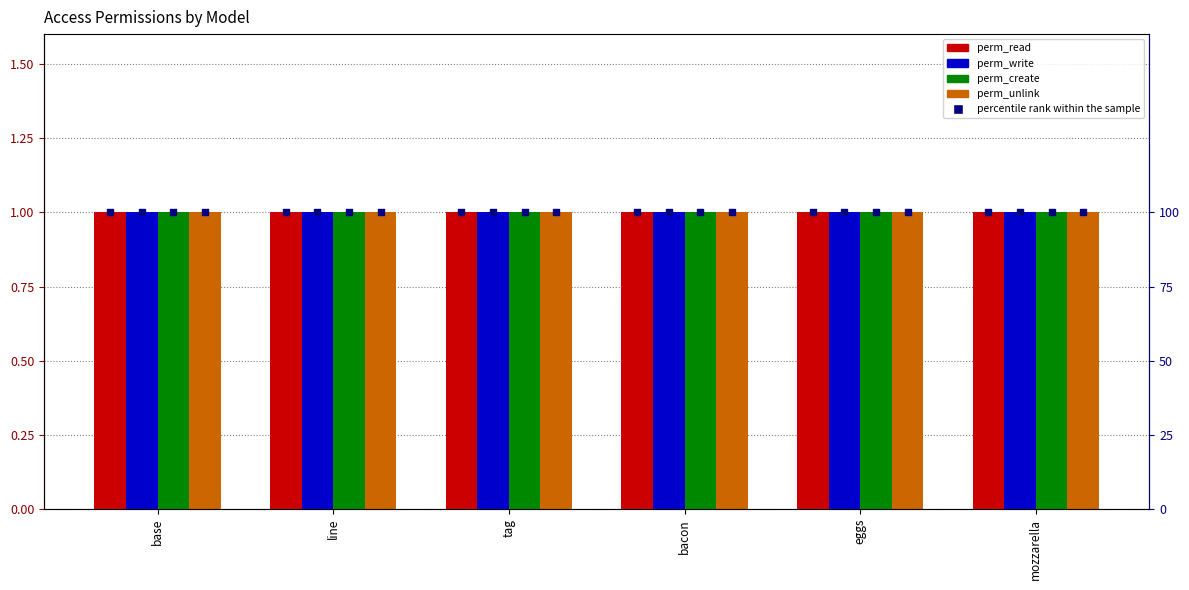

What is the total value across all series at mozzarella?

104